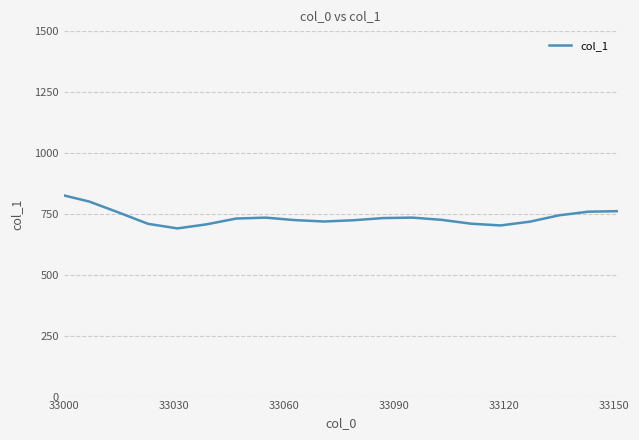

What is the maximum value shown in the chart?

825.9